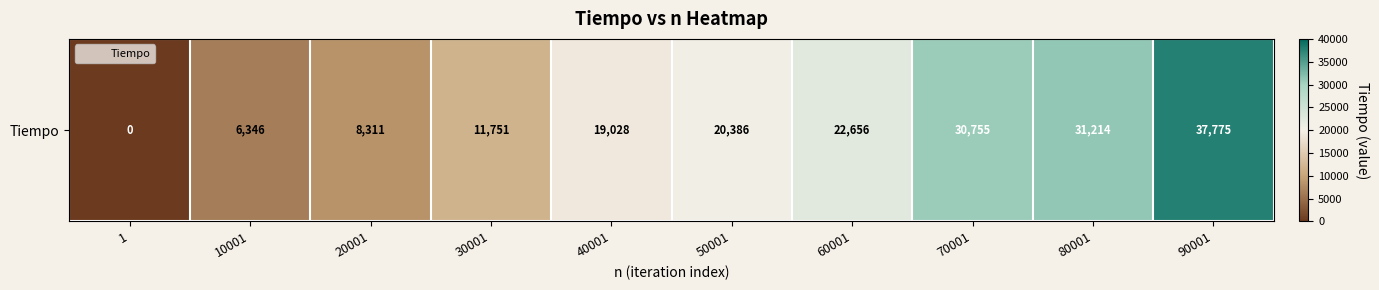

True or false: the data shows 5516 at 60001.

False